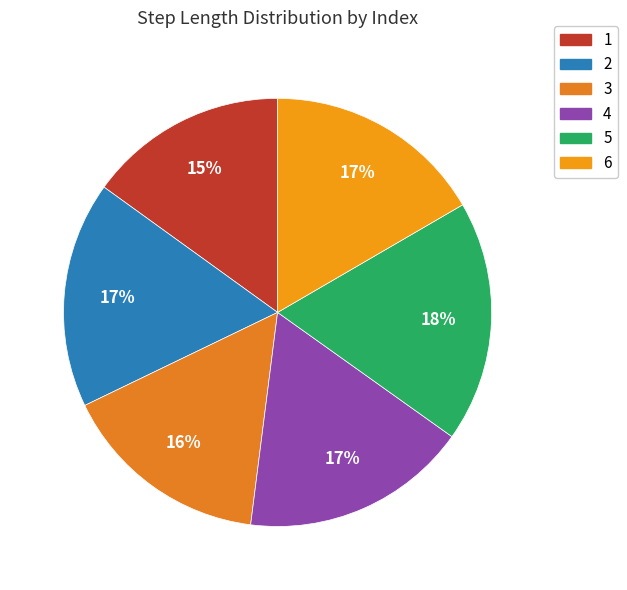

To the nearest percent, what is the combined percentage of 4 and 3?

33%